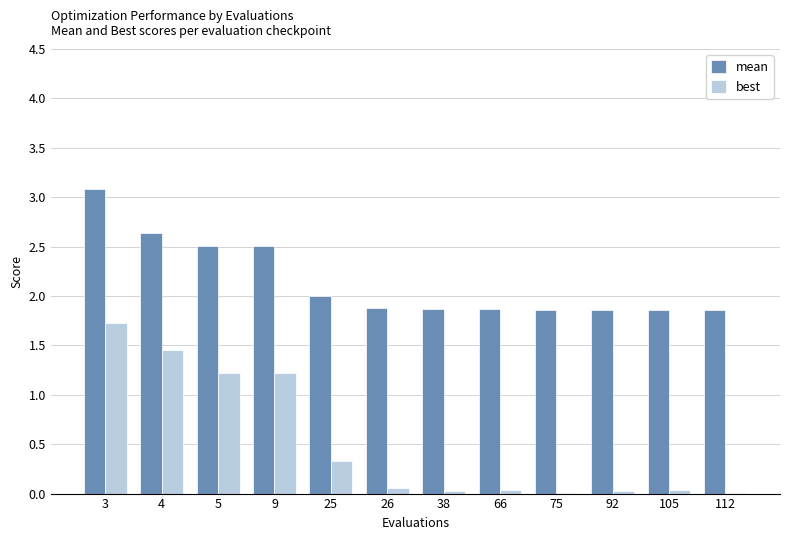

What is the maximum value shown in the chart?

3.1